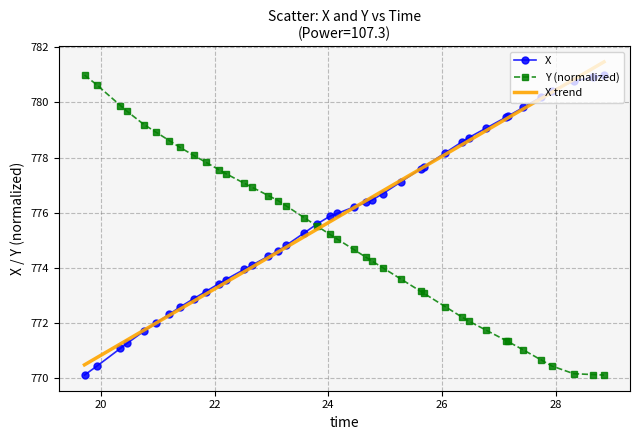

What is the maximum value shown in the chart?

781.5